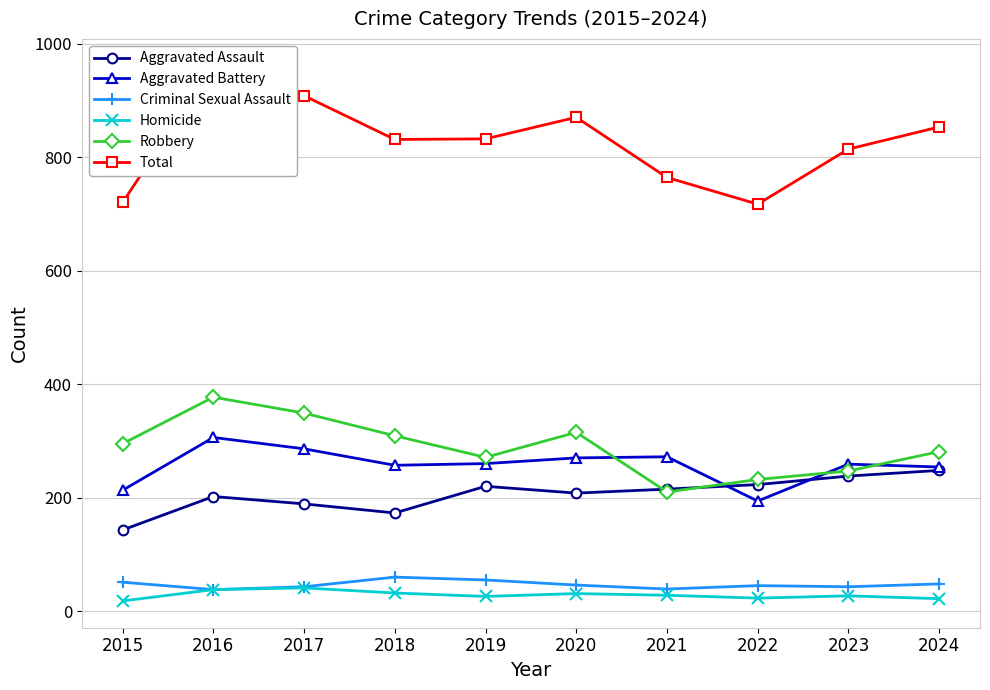

Reading left to right, list all the values displayed in this chart.

Aggravated Assault: 143	202	189	173	220	208	215	223	238	248
Aggravated Battery: 213	306	286	257	260	270	272	194	259	254
Criminal Sexual Assault: 51	38	43	60	55	46	39	45	43	48
Homicide: 18	38	41	32	26	31	28	23	27	22
Robbery: 295	377	349	309	271	315	210	232	247	281
Total: 720	961	908	831	832	870	764	717	814	853